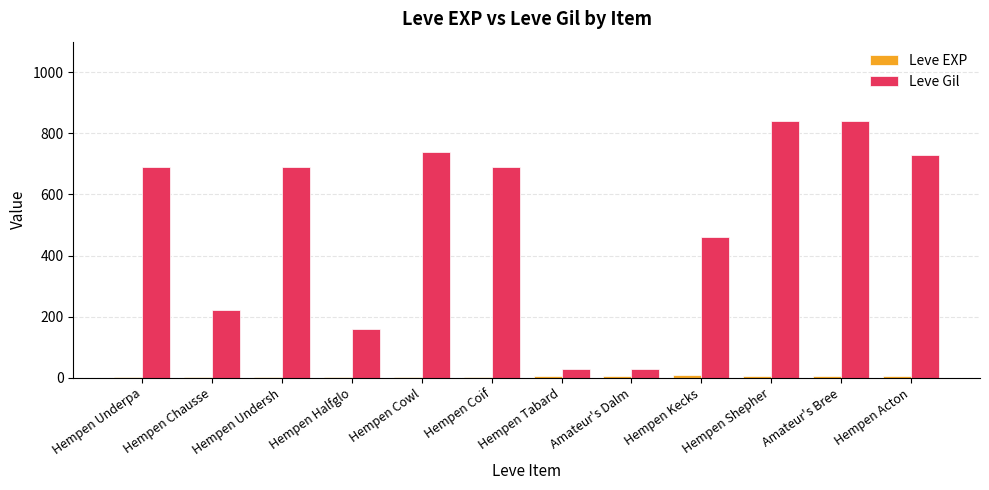

Which series changed the most between Hempen Coif and Hempen Kecks?

Leve Gil